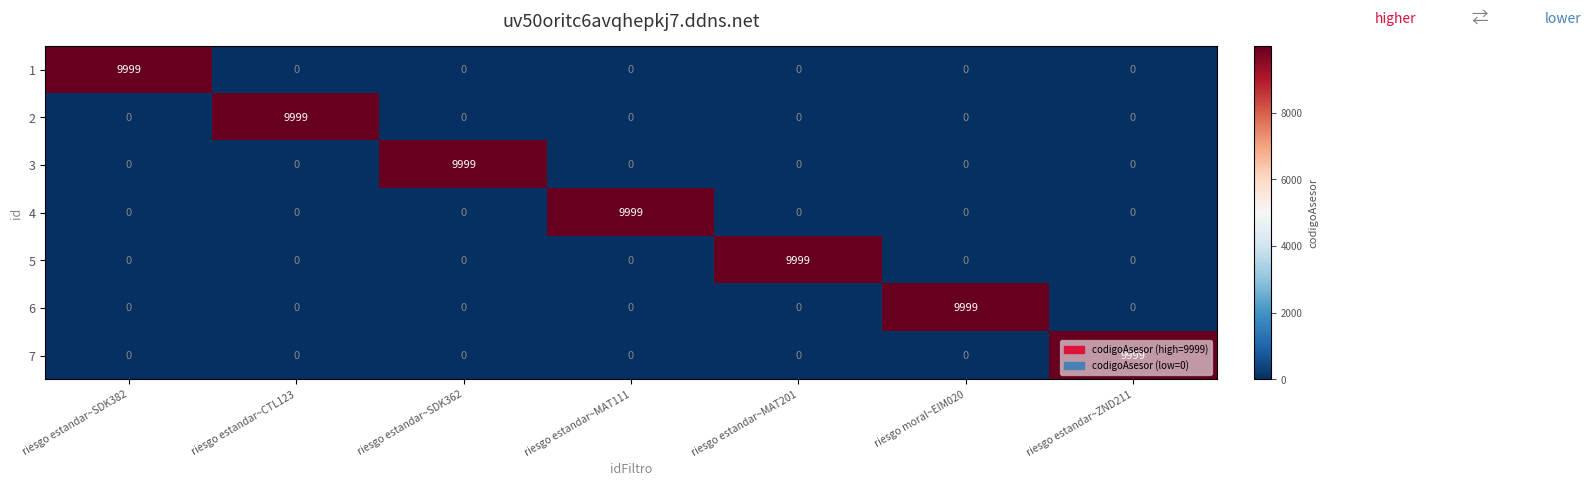

What is the total value across all series at riesgo estandar~SDK362?

9999